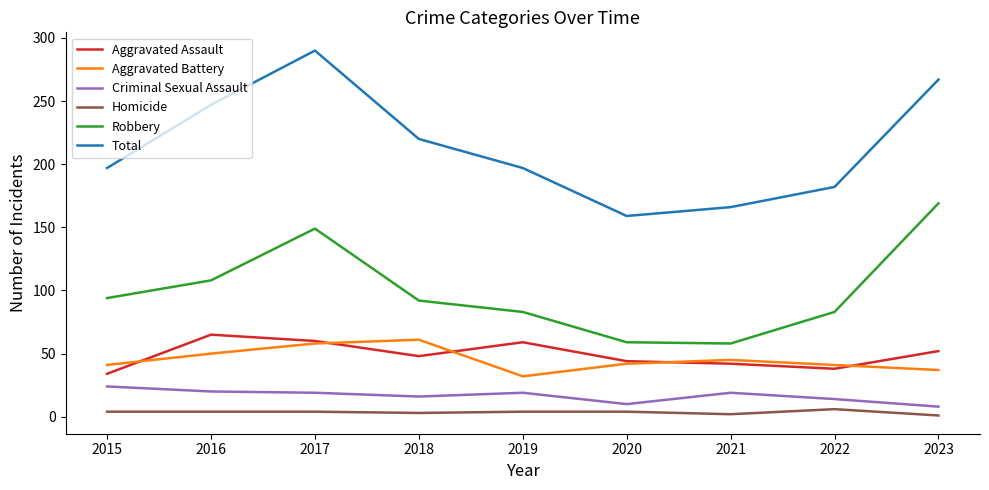

The value of Robbery at 2017 is 260. True or false?

False